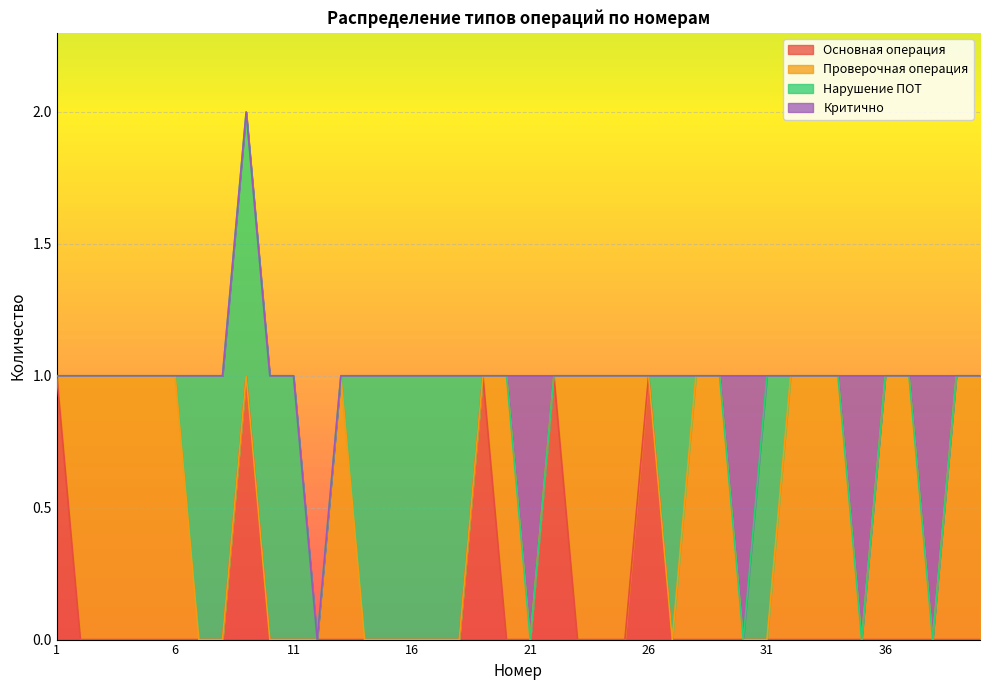

True or false: Нарушение ПОТ has a value of 0 at 6.

False